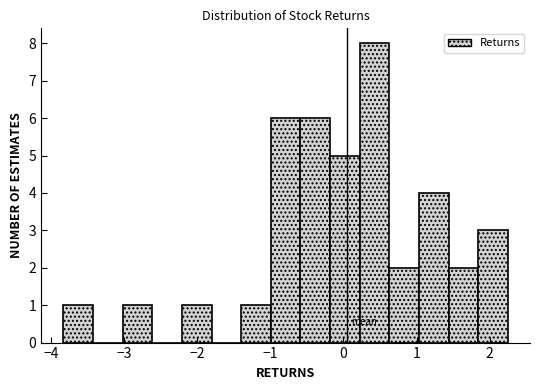

How tall is the bar that spans -3.0 to -2.6 on the x-axis? Neither the bar edges nor the heights are printed on the chart, so give them approximately, as read against the axes.

1